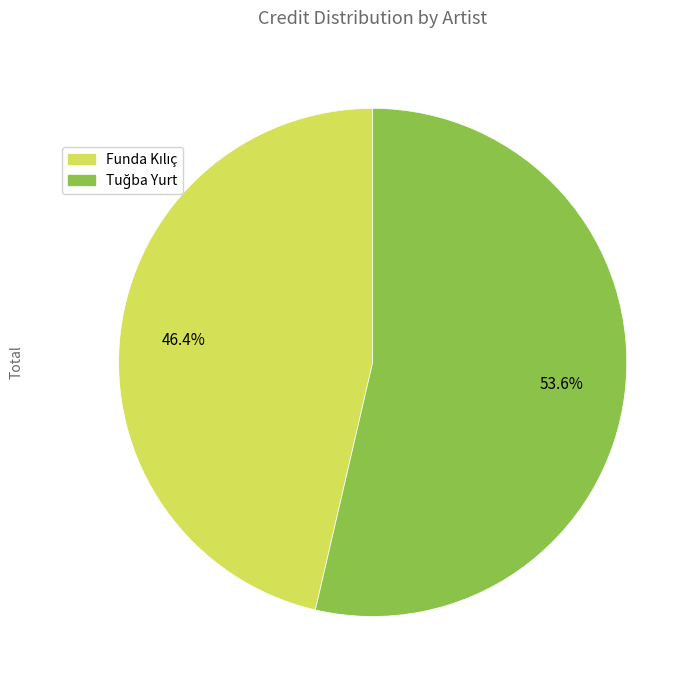

To the nearest percent, what is the average slice percentage?

50%